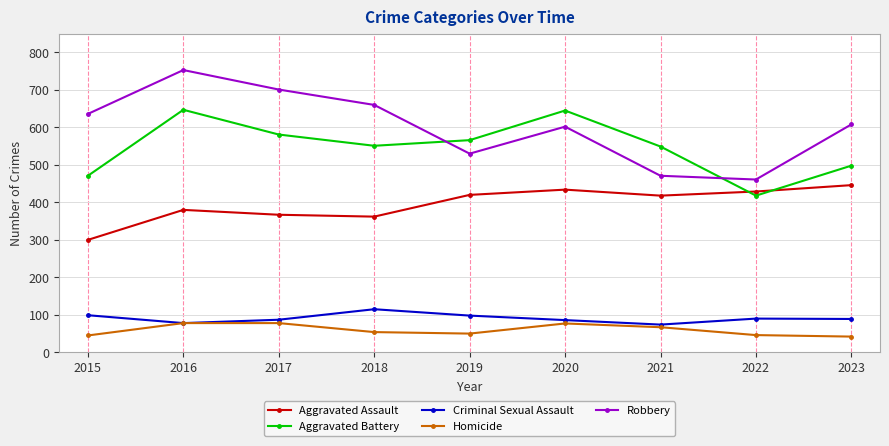

What is the minimum value shown in the chart?

42